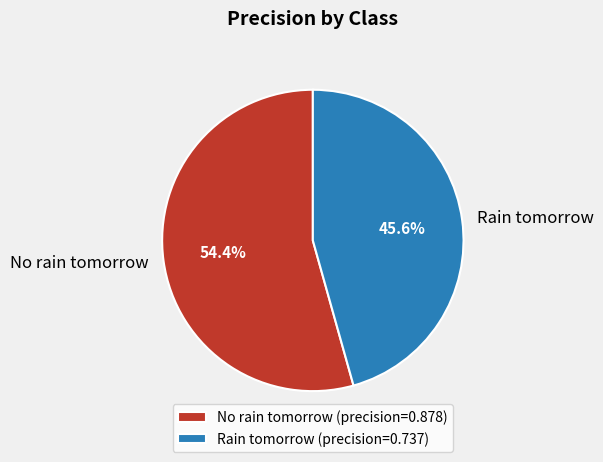

Which has a higher value, No rain tomorrow or Rain tomorrow?

No rain tomorrow